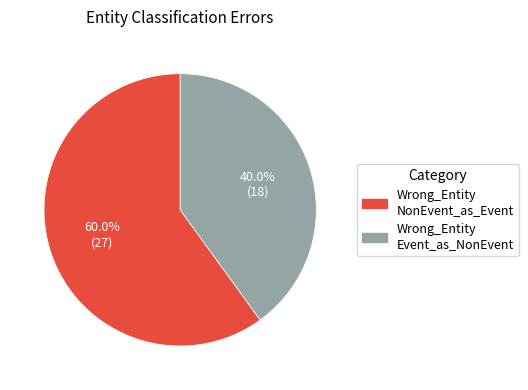

Is there a majority slice in this chart?

Yes